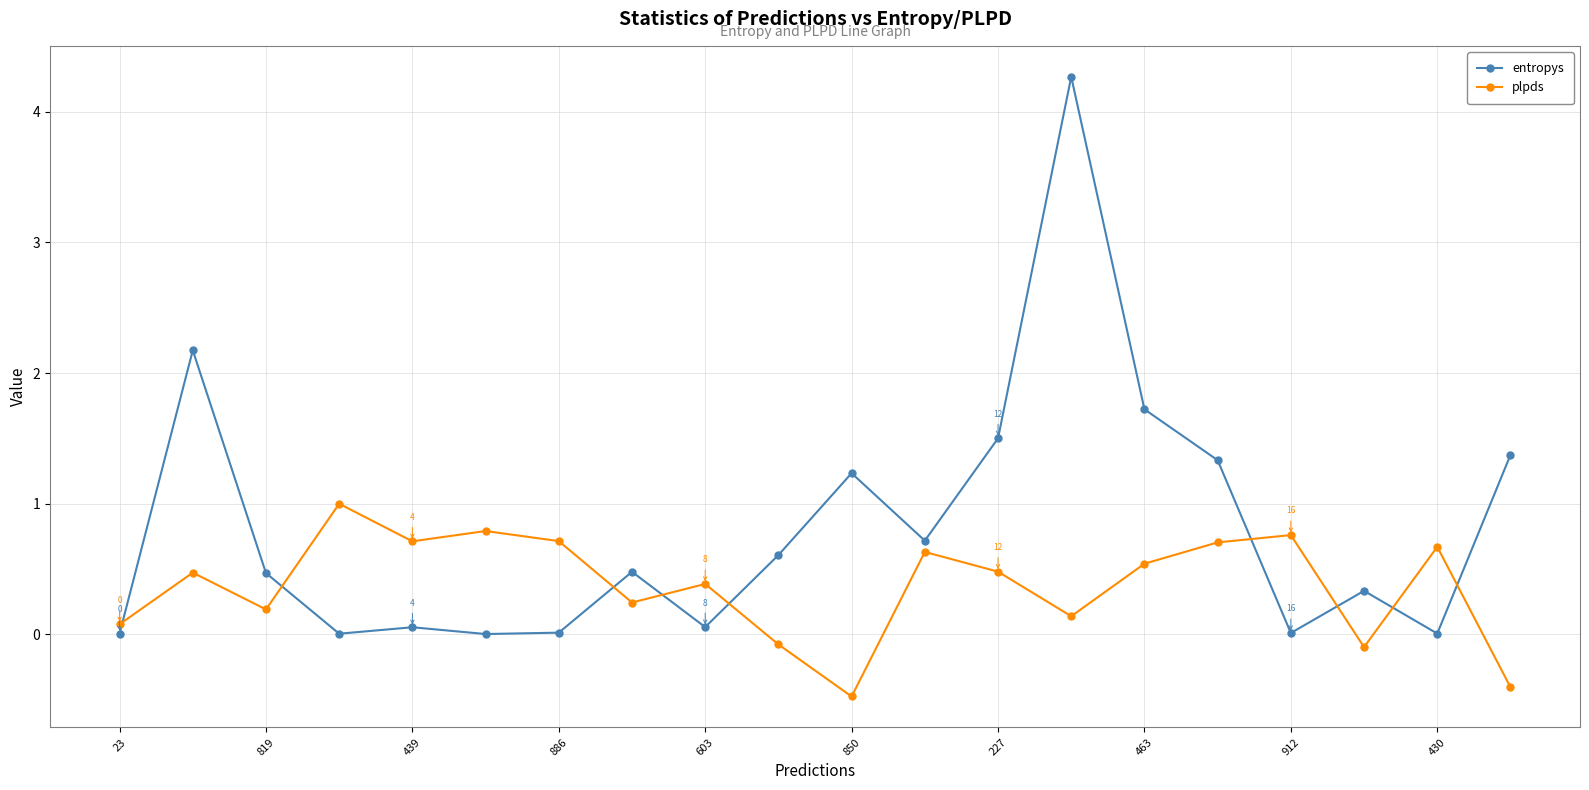

Which series has the largest range (max minus min)?

entropys